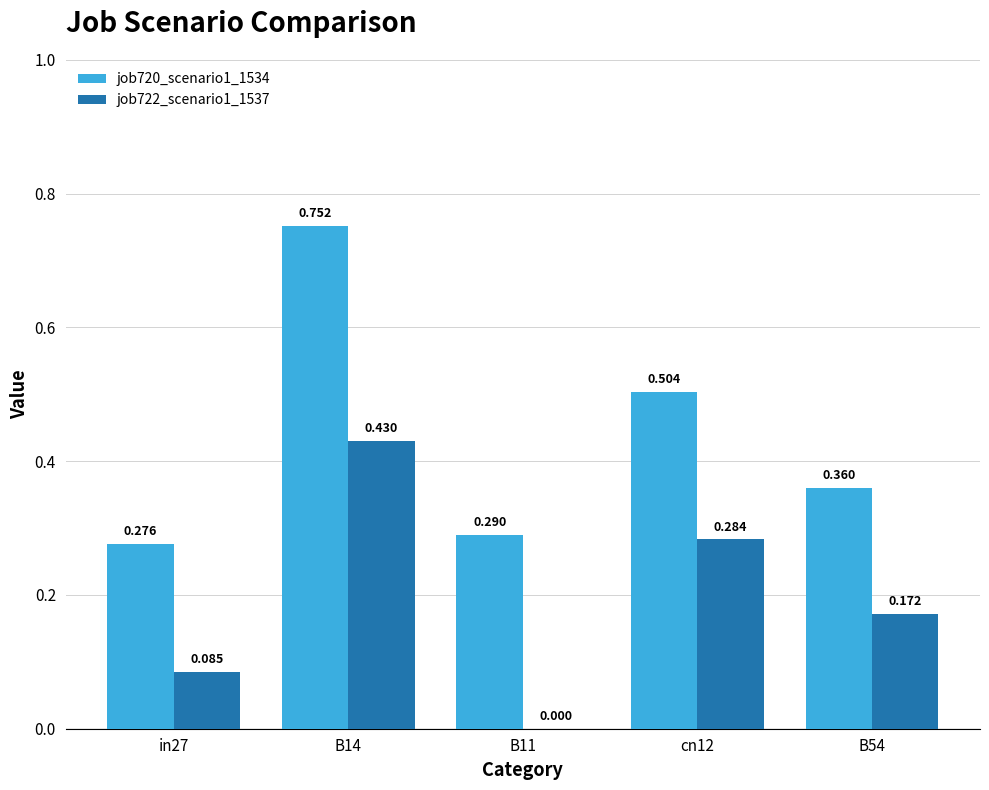

Is the value of job722_scenario1_1537 at B11 greater than the value of job720_scenario1_1534 at B54?

No